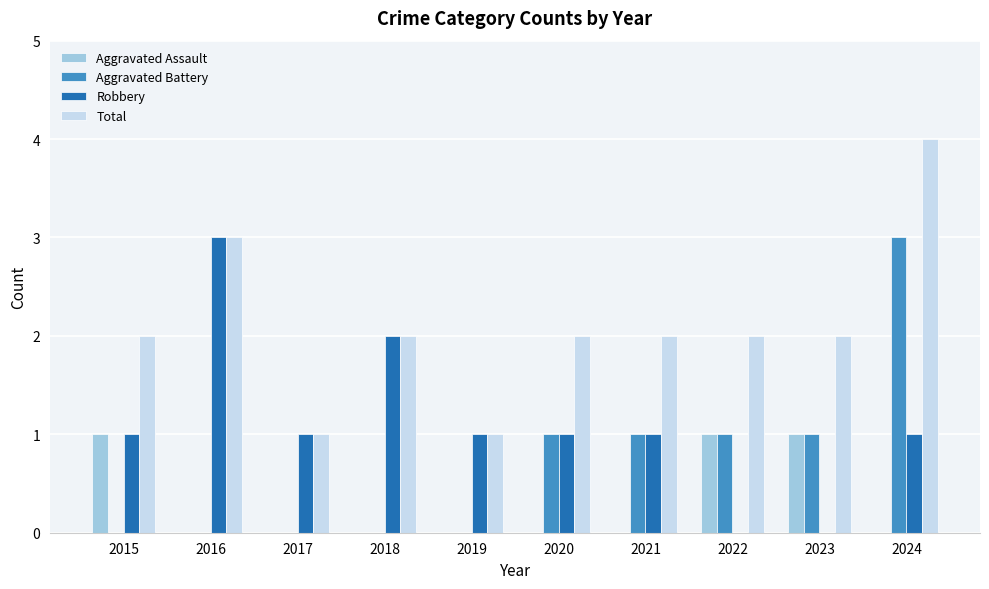

How many groups of bars are there?

10